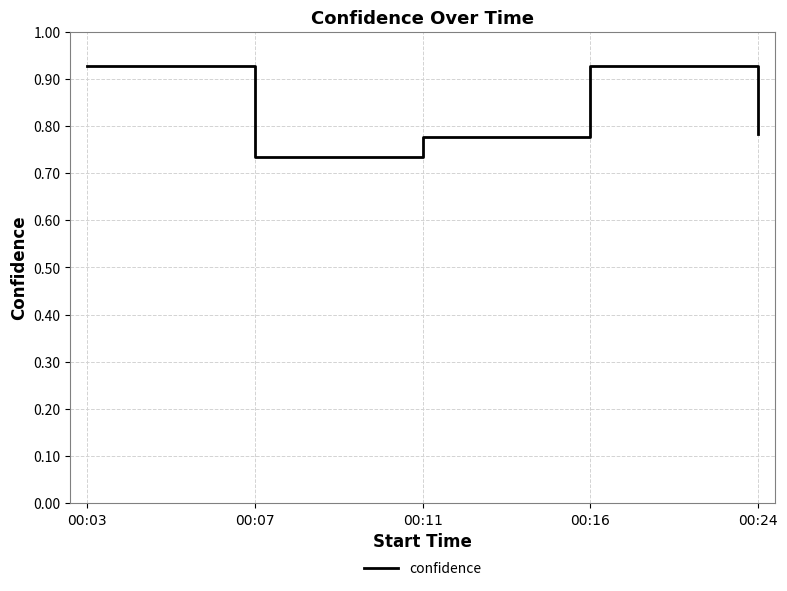

What is the sum of the values at 00:24 and 00:07?

1.5